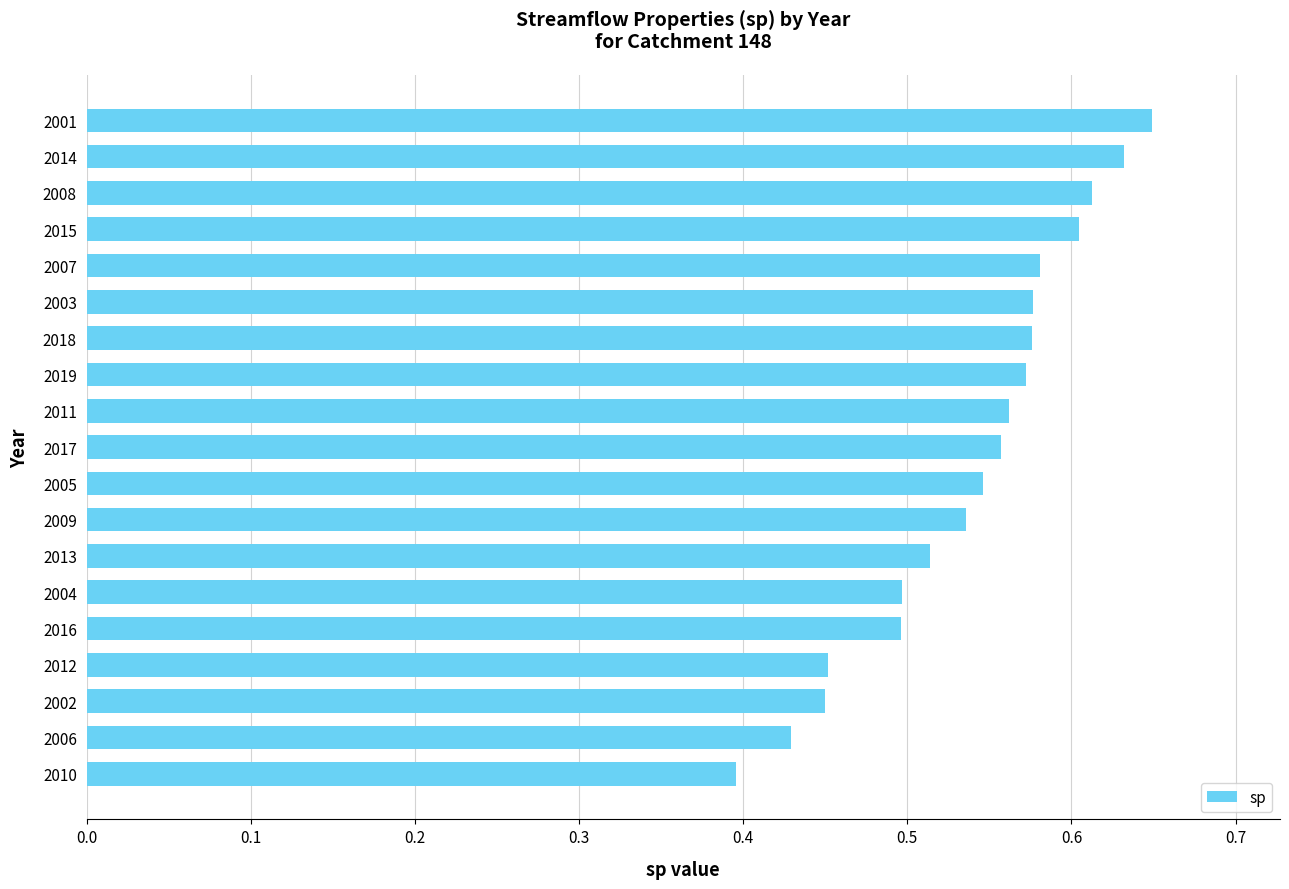

What is the change in value from 2010 to 2014?

+0.2